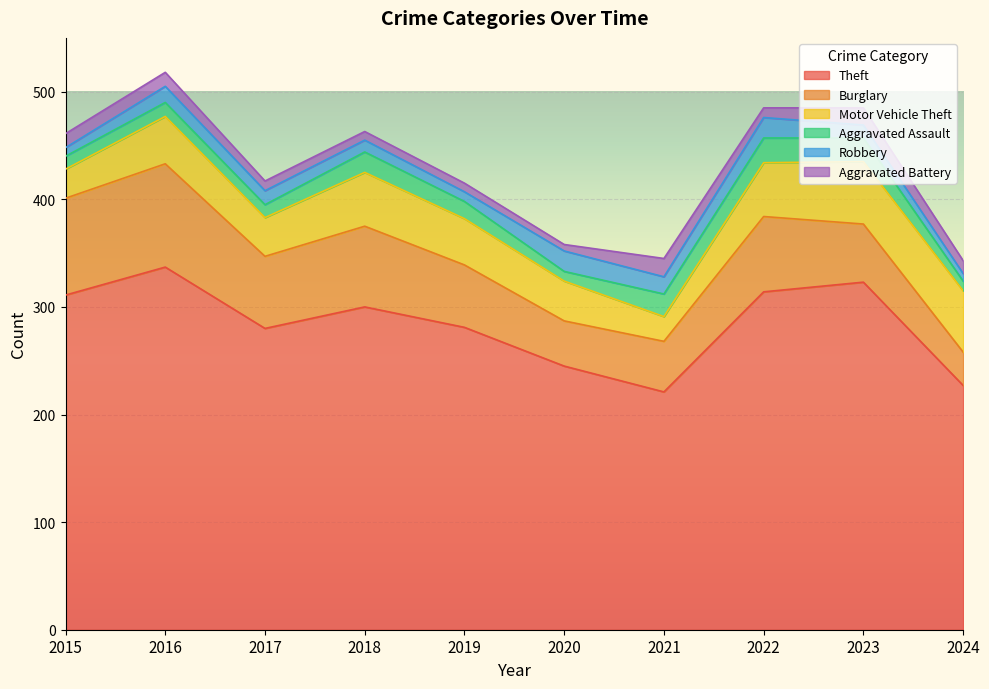

Between 2016 and 2021, which series saw the biggest shift?

Theft